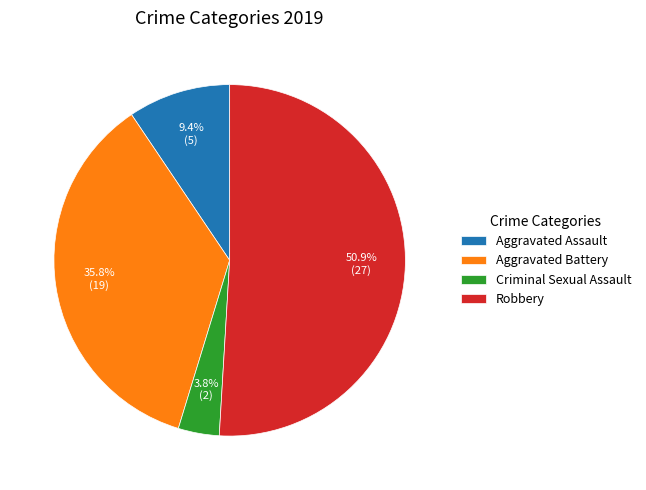

To the nearest percent, what portion does Aggravated Assault represent?

9%